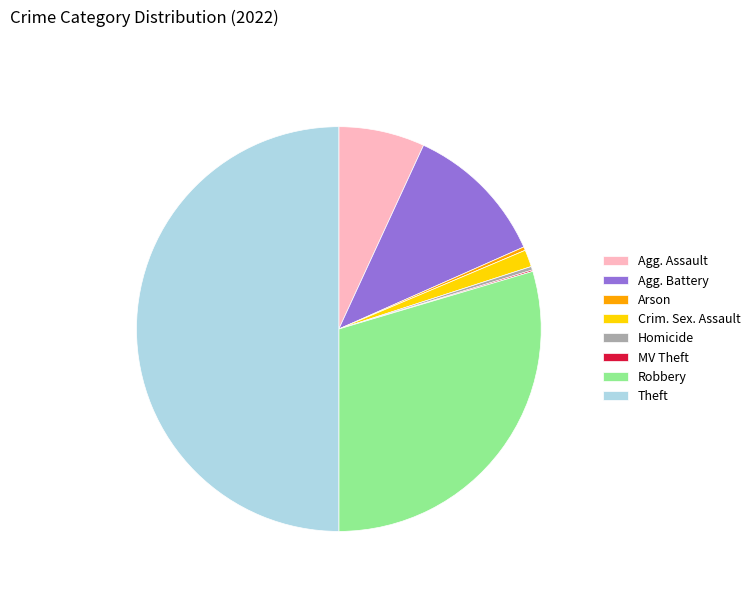

Is the sum of Robbery and Homicide greater than half?

No